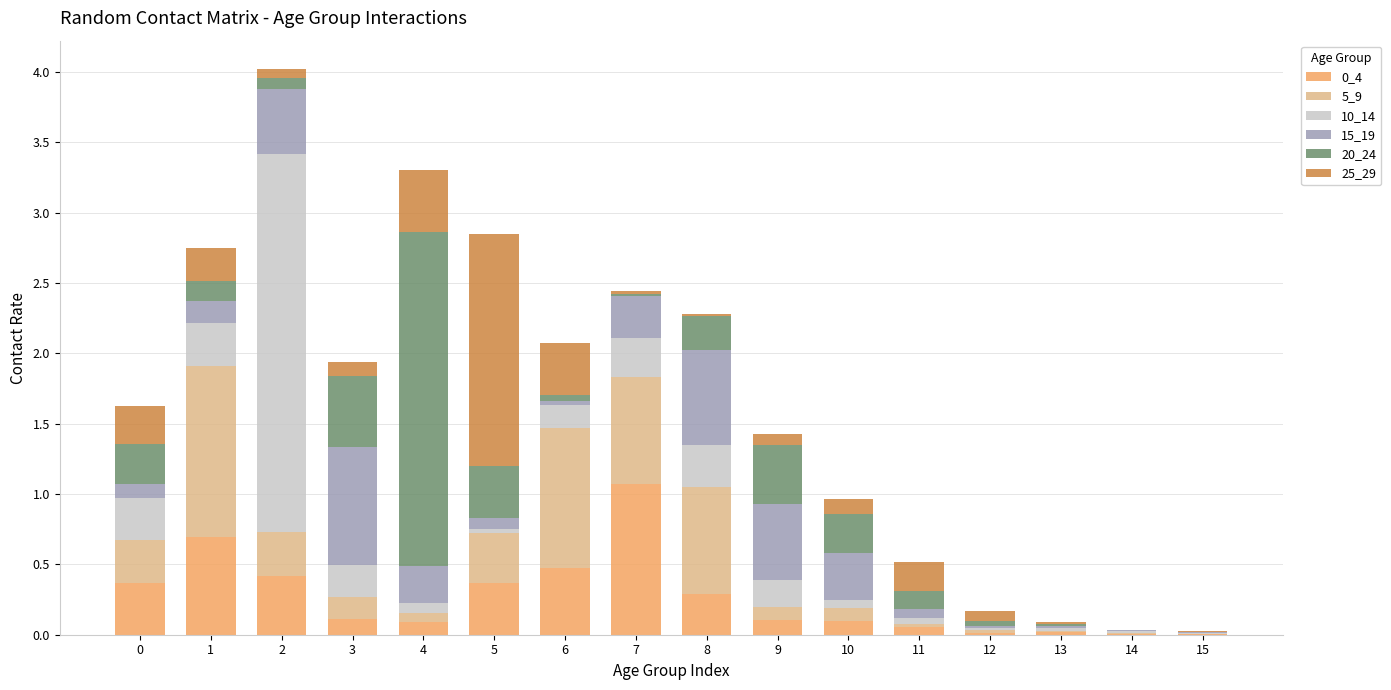

Does the chart contain stacked bars?

Yes